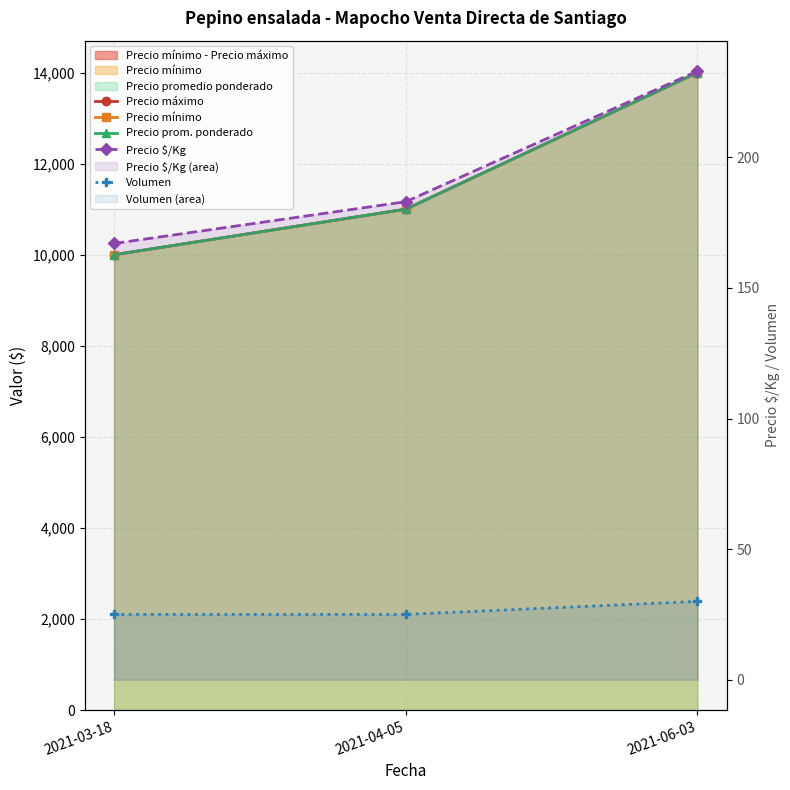

Between 2021-04-05 and 2021-03-18, which is larger?

2021-04-05